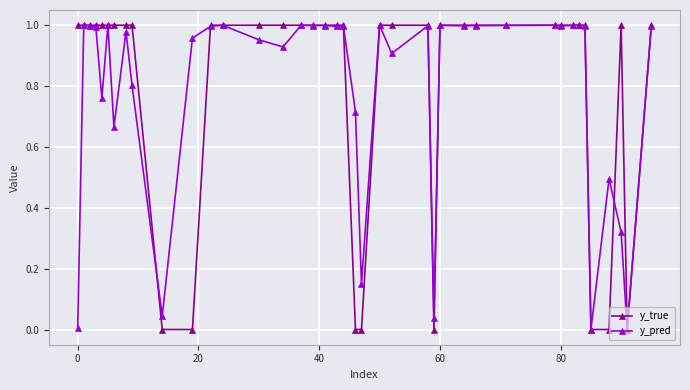

Which series has the widest spread of values?

y_true